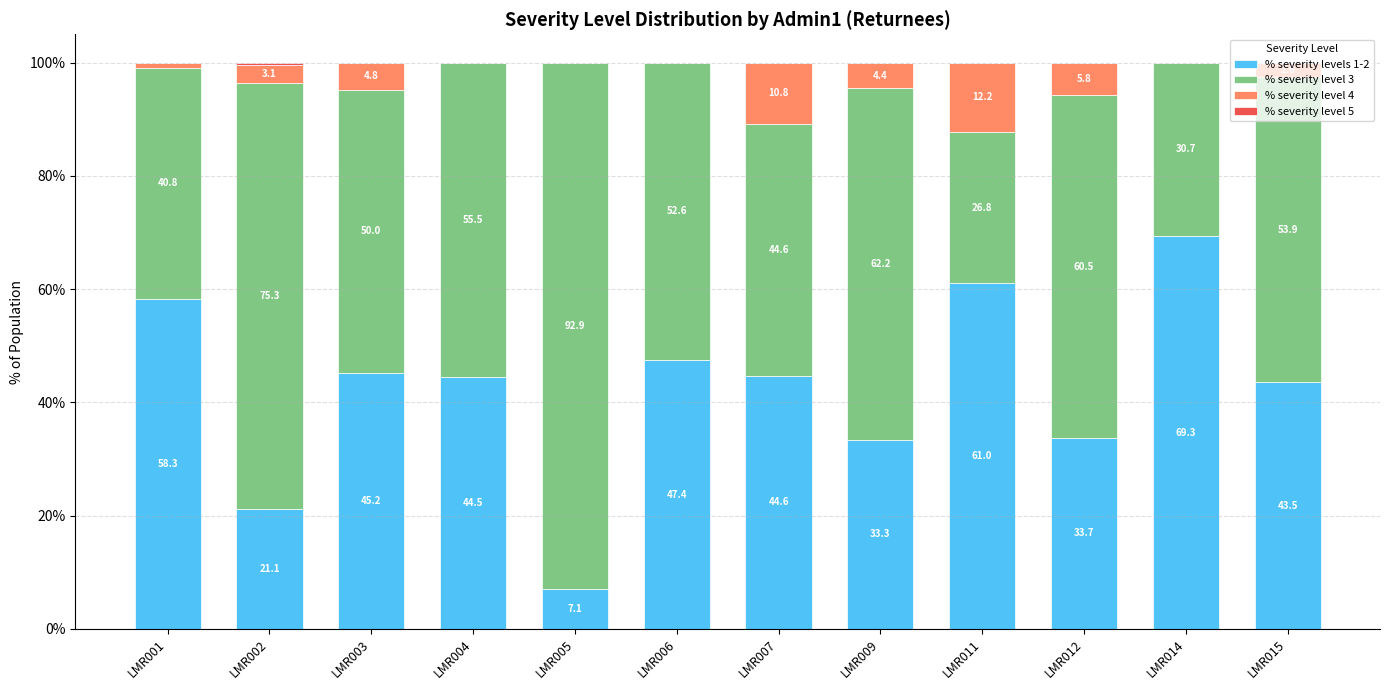

Is it true that % severity levels 1-2 equals 12.5 at LMR012?

False